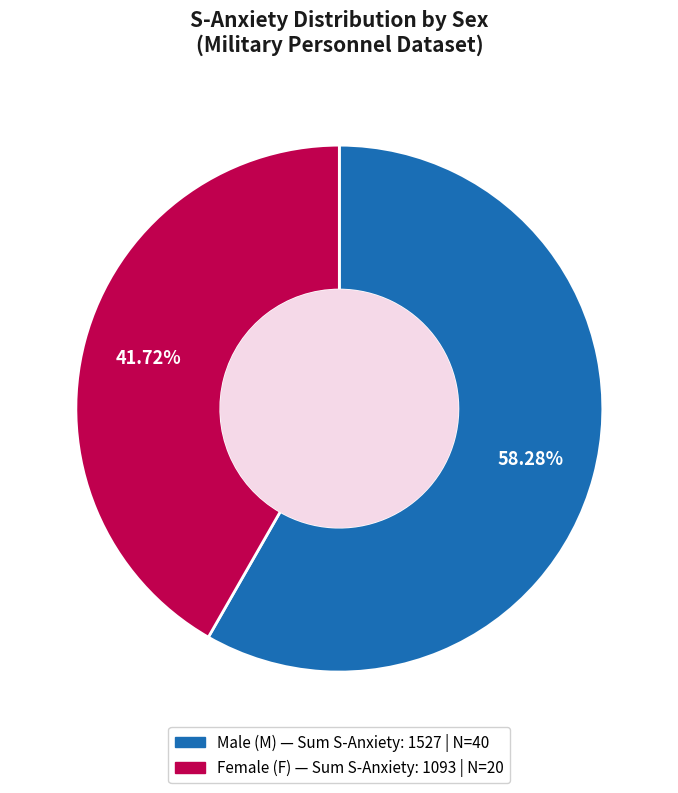

Is there any slice that represents more than half of the pie?

Yes